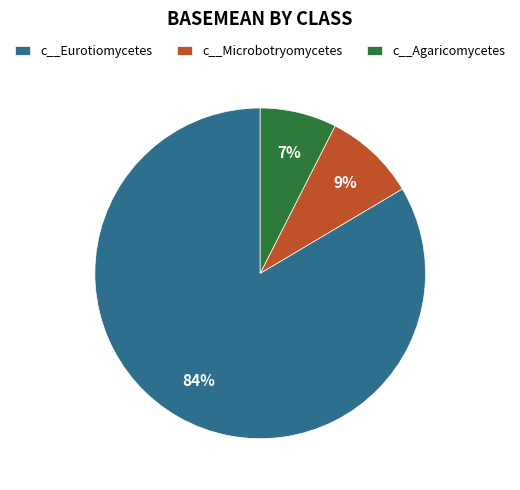

The c__Agaricomycetes slice represents 15% of the pie. True or false?

False